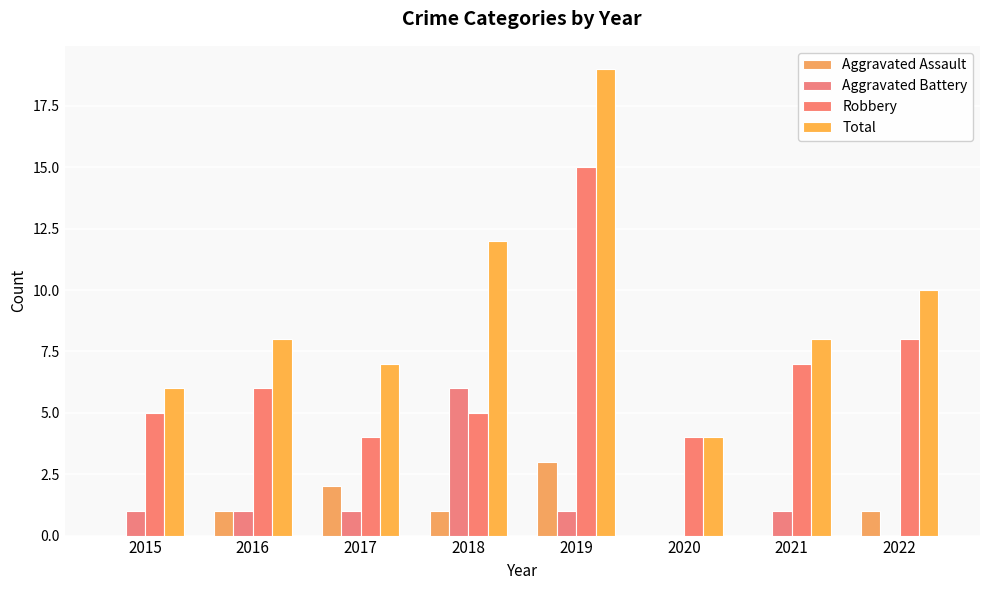

How many Aggravated Assault values are between 0 and 2?

7